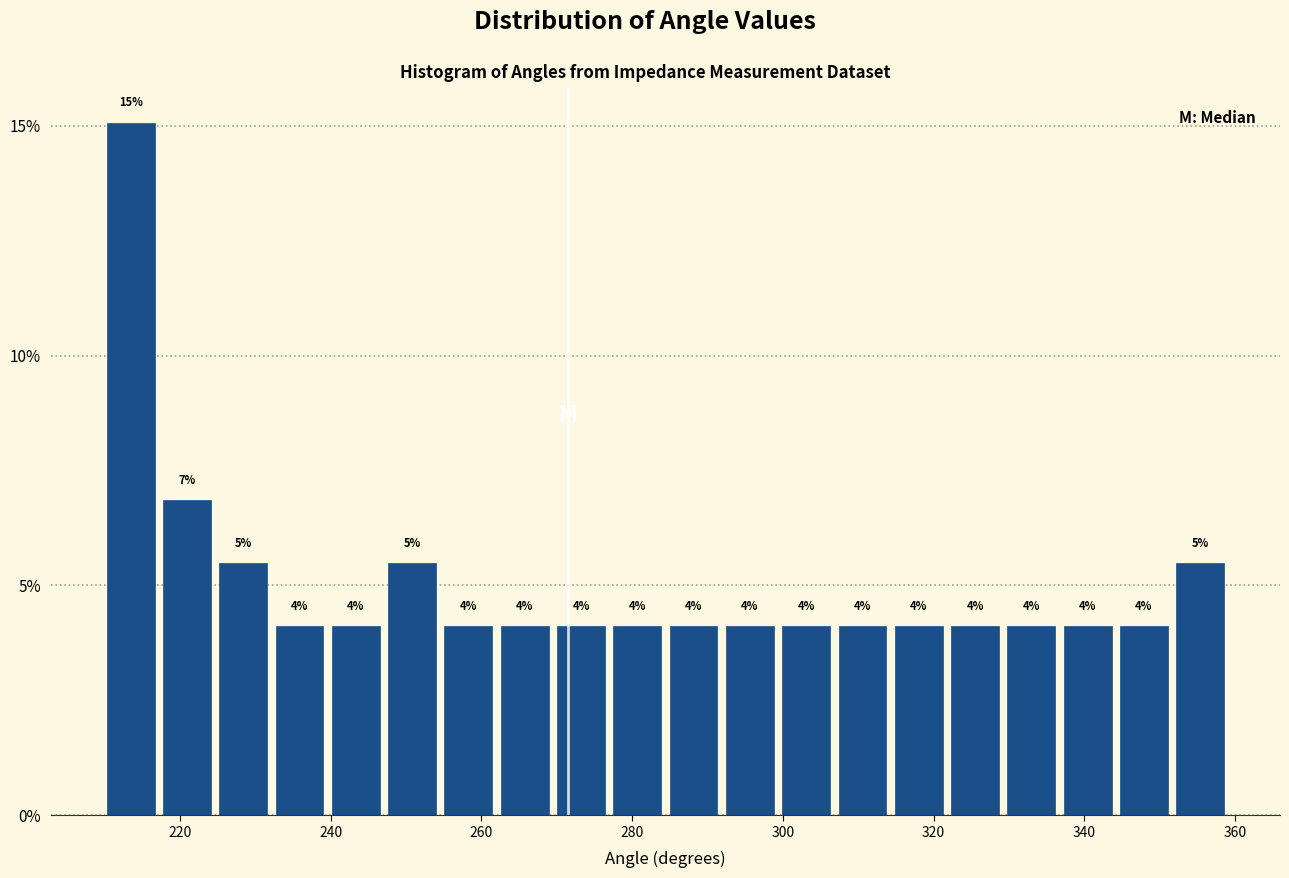

Around what value on the x-axis is the tallest bar? Give the approximate position of its centre, as read against the axis.

214